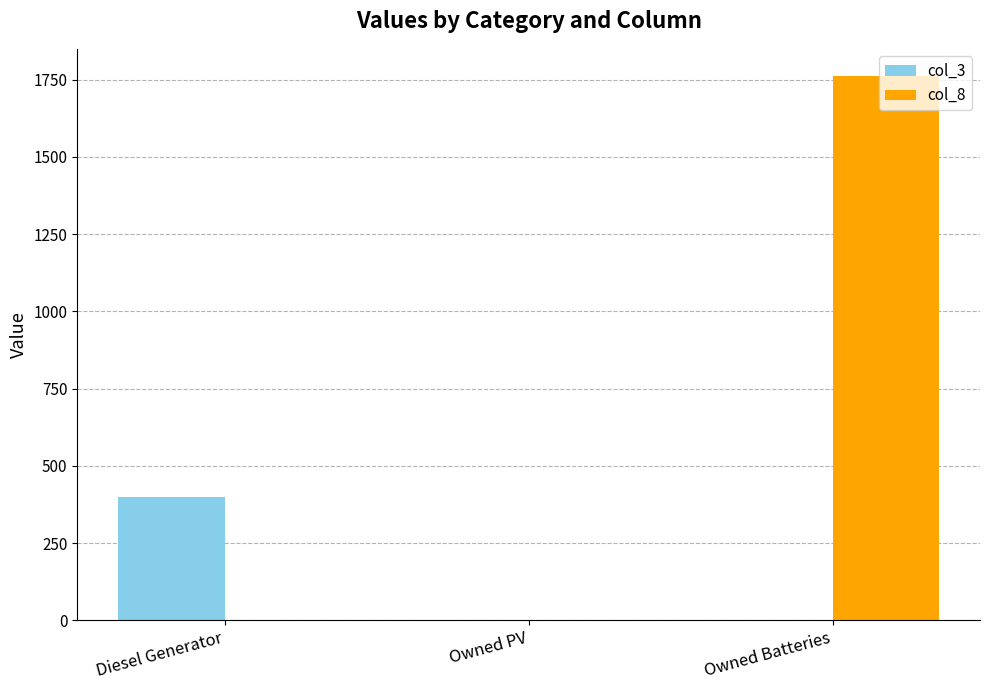

At which category does the chart reach its peak across all series?

Owned Batteries